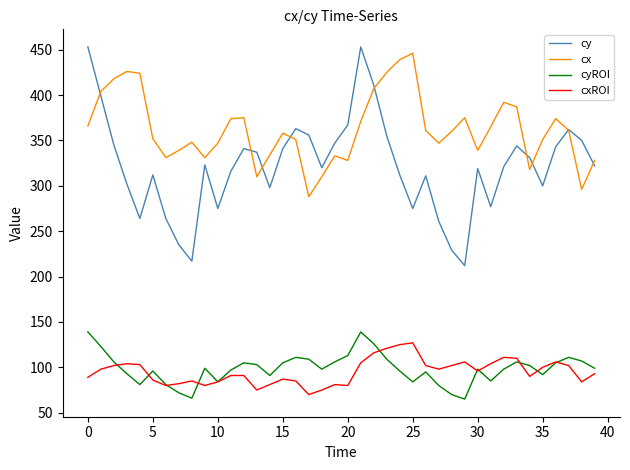

Which series has the largest total across all categories?

cx